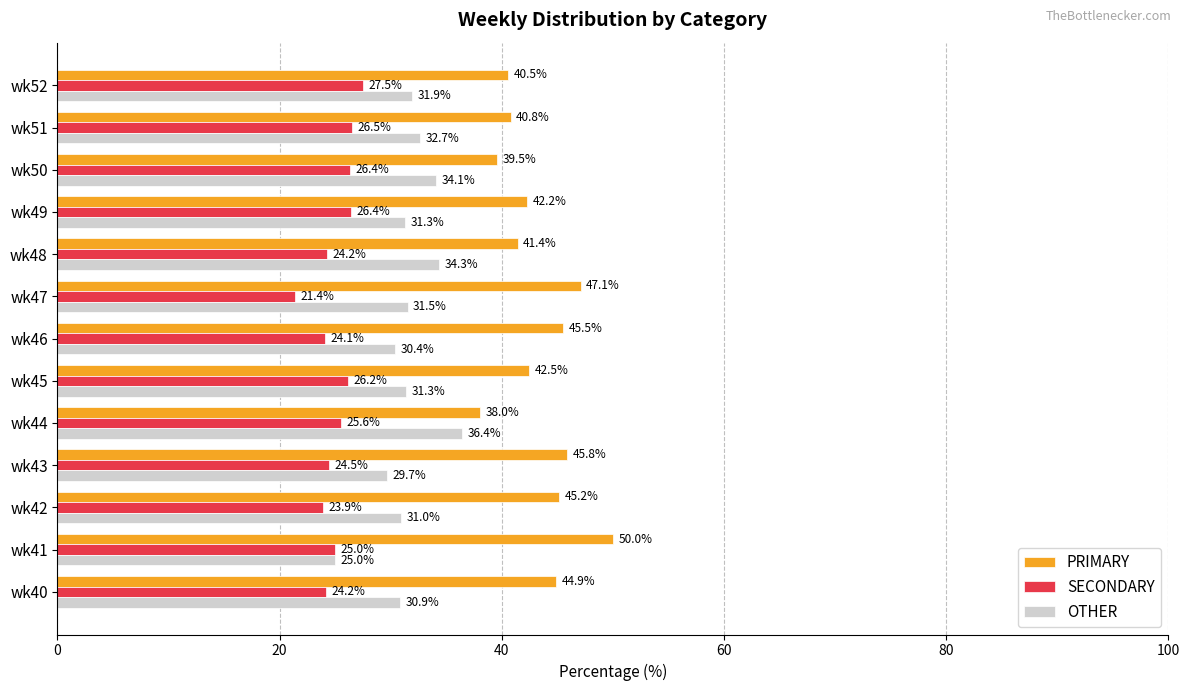

Which series has the largest total across all categories?

PRIMARY